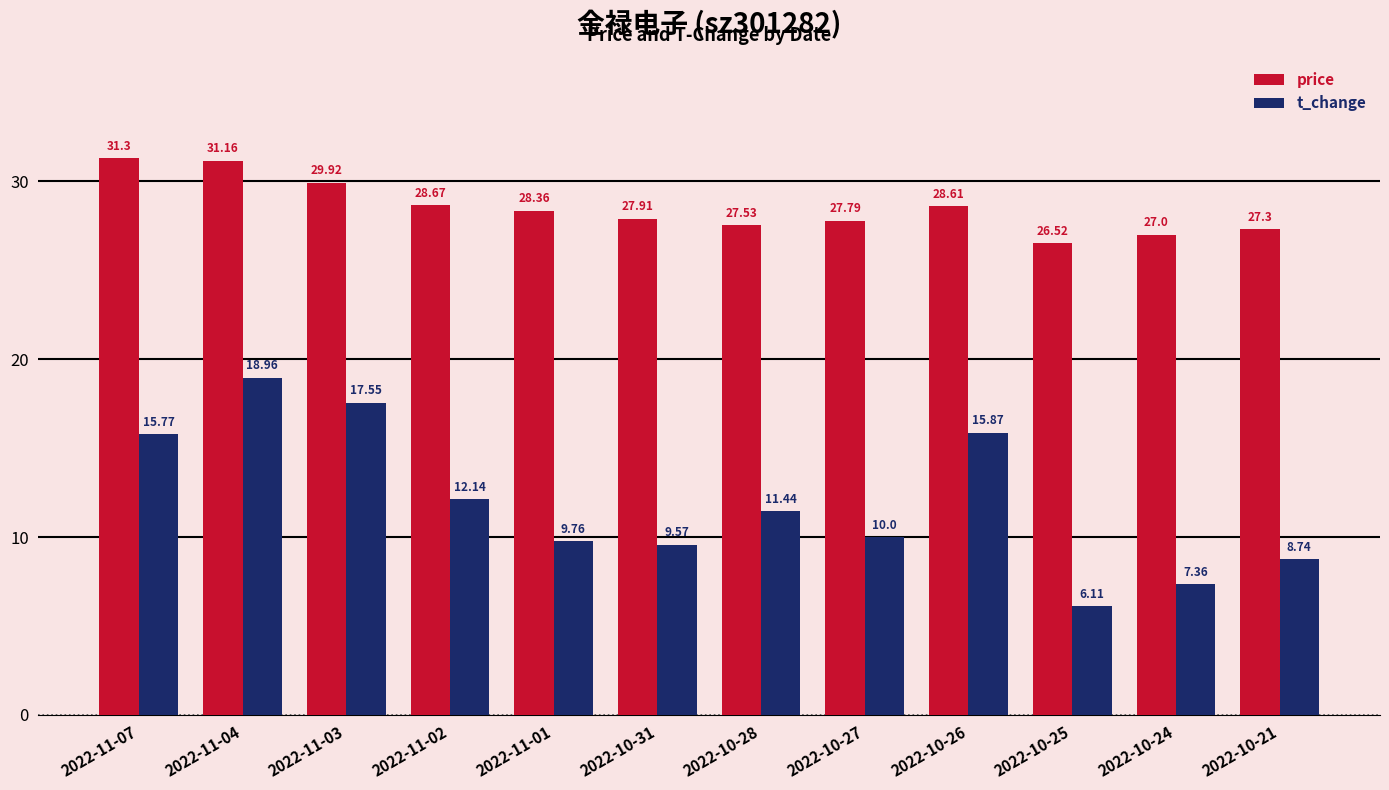

List the series in order of their overall mean, highest first.

price, t_change